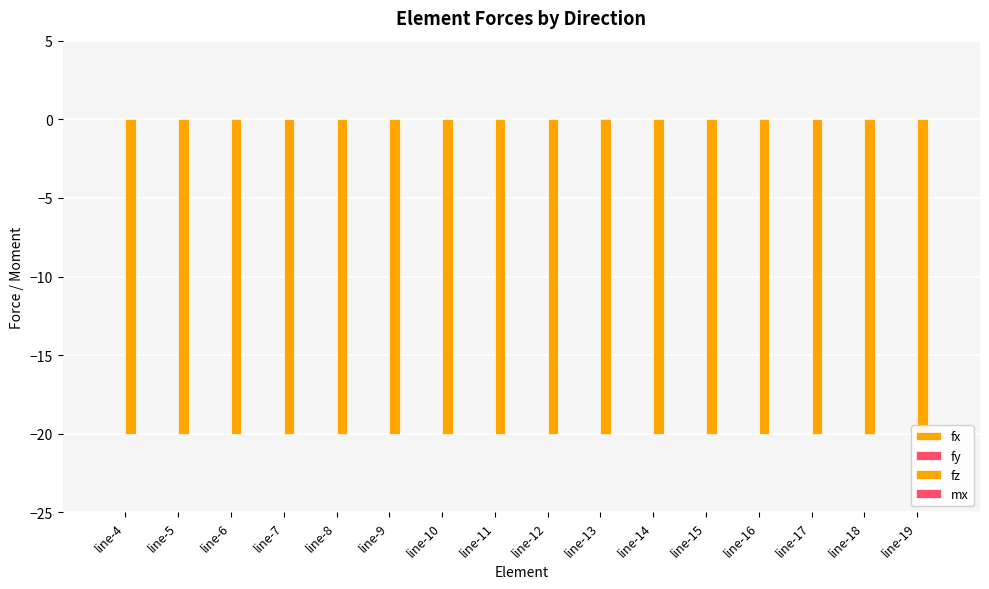

At line-15, list the series in order from smallest to largest.

fz, fx, fy, mx